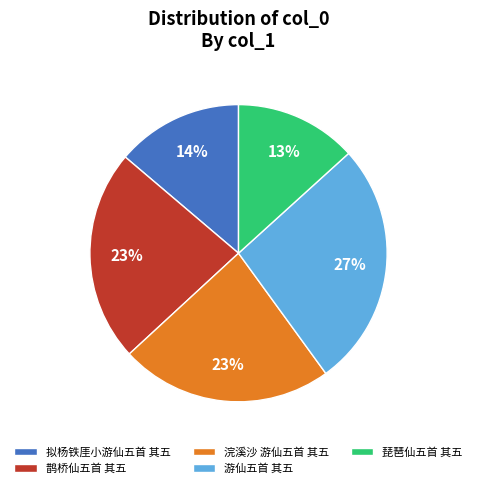

Is the sum of 琵琶仙五首 其五 and 浣溪沙 游仙五首 其五 greater than half?

No